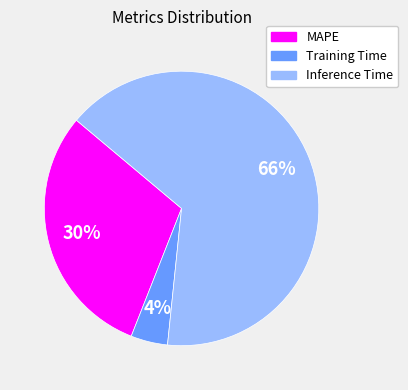

What is the smallest slice in the pie chart?

Training Time